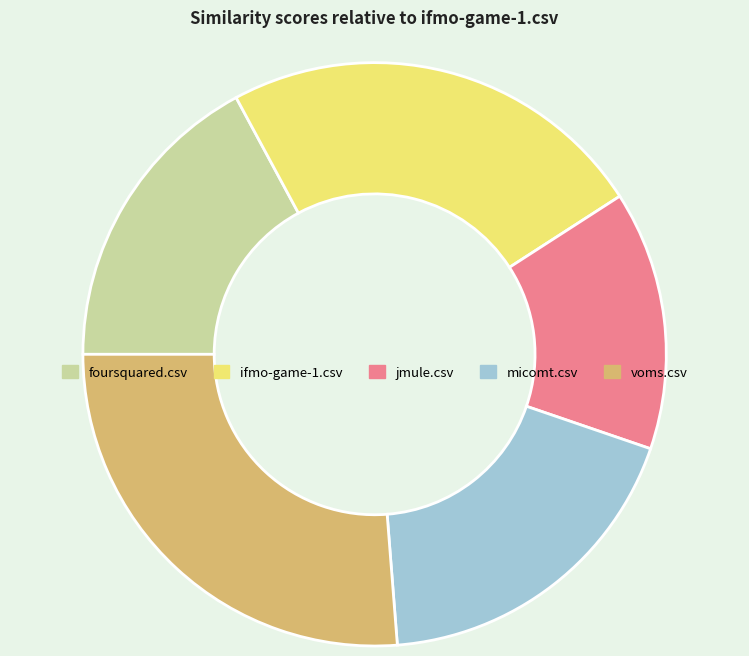

Is it true that ifmo-game-1.csv is 24% of the pie?

True